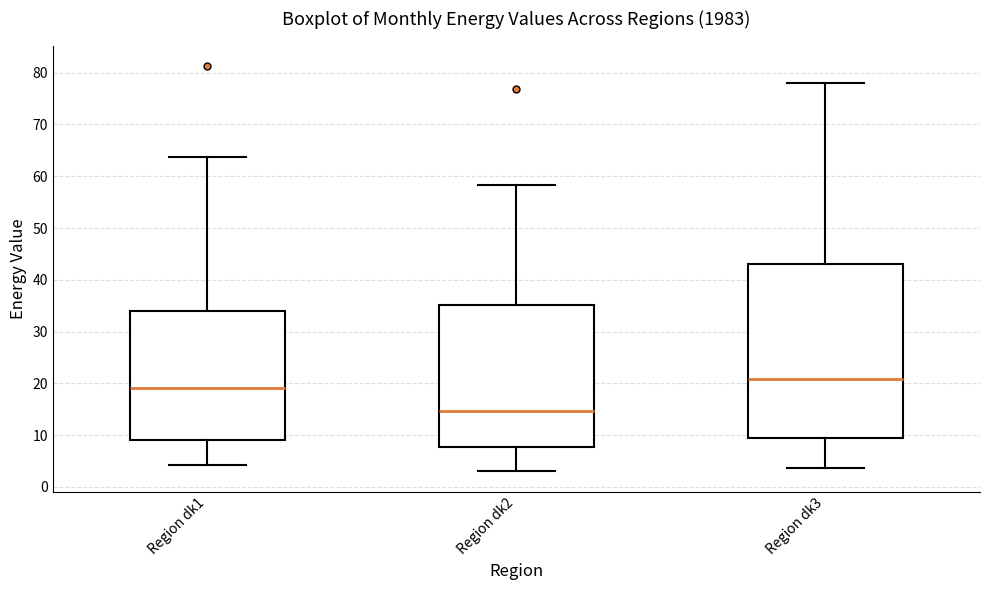

Reading left to right, transcribe this box plot: for each box, give where its median line is, the range the box spans, and where its two whiskers end, as read against the y-axis. The values are not printed on the chart, so give them approximately, as read against the axis.

Region dk1: median 19, box 9 to 34, whiskers 4 to 64
Region dk2: median 15, box 8 to 35, whiskers 3 to 58
Region dk3: median 21, box 9 to 43, whiskers 4 to 78